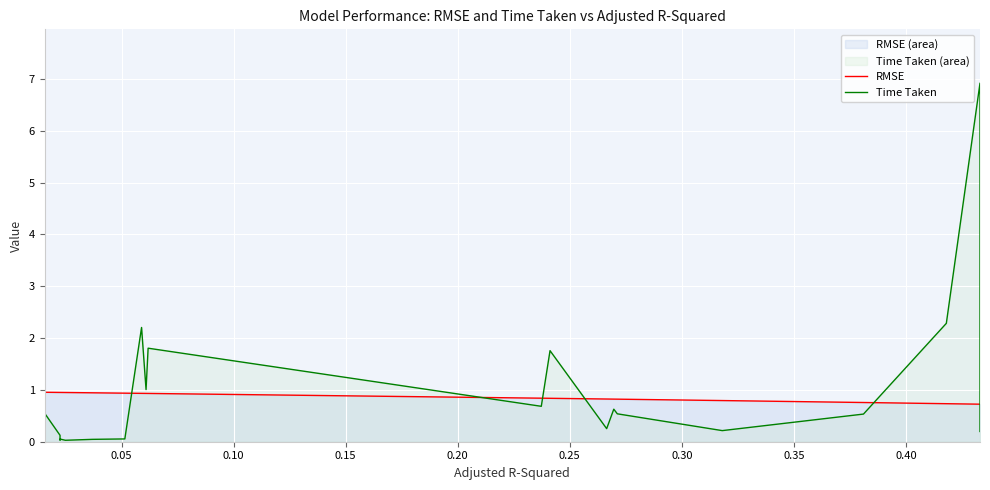

Which series has the largest range (max minus min)?

Time Taken